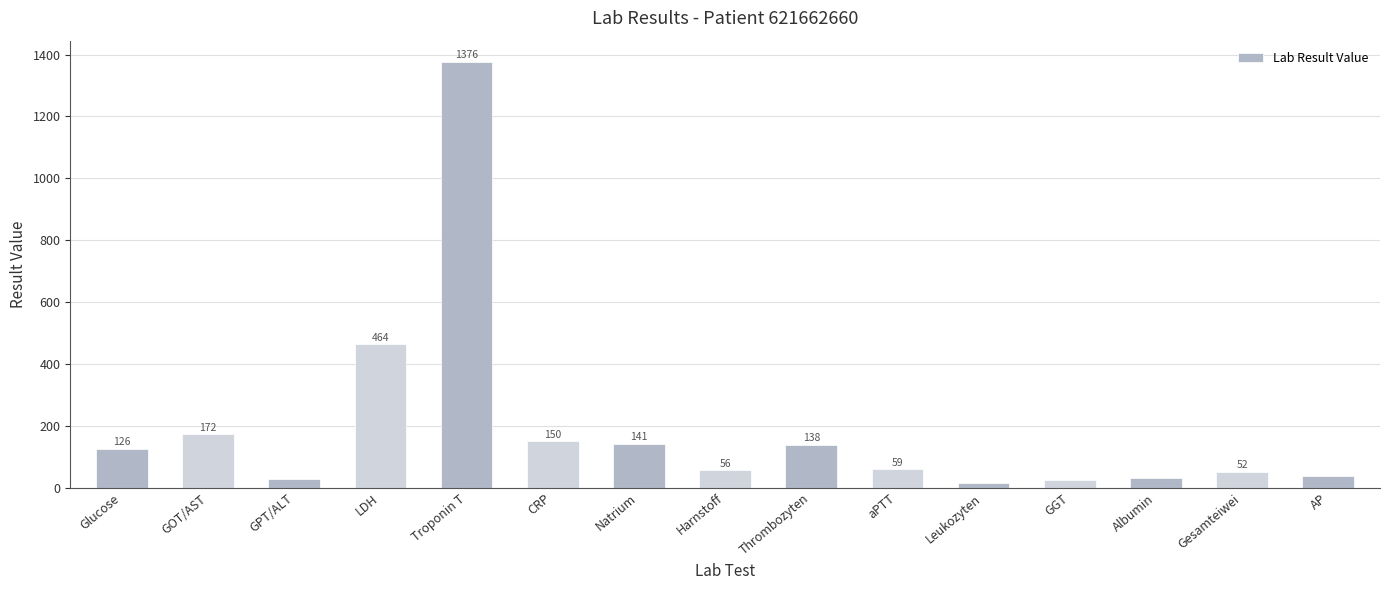

How many series are shown in this chart?

1